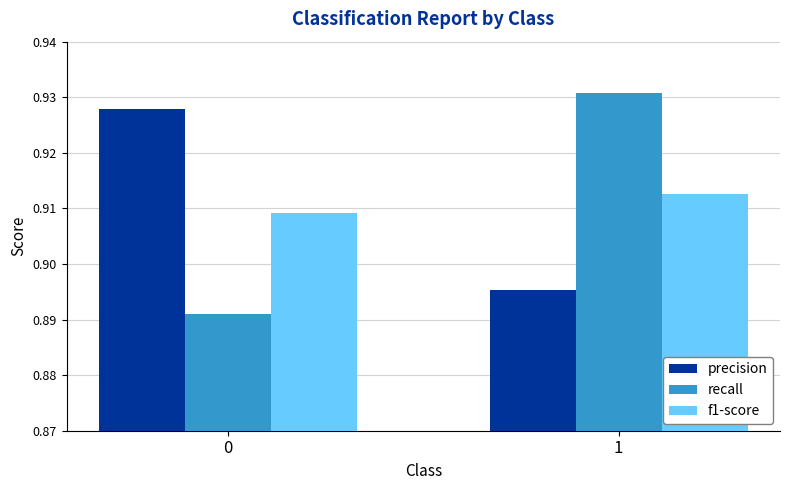

Rank the series at 0 from lowest to highest value.

recall, f1-score, precision